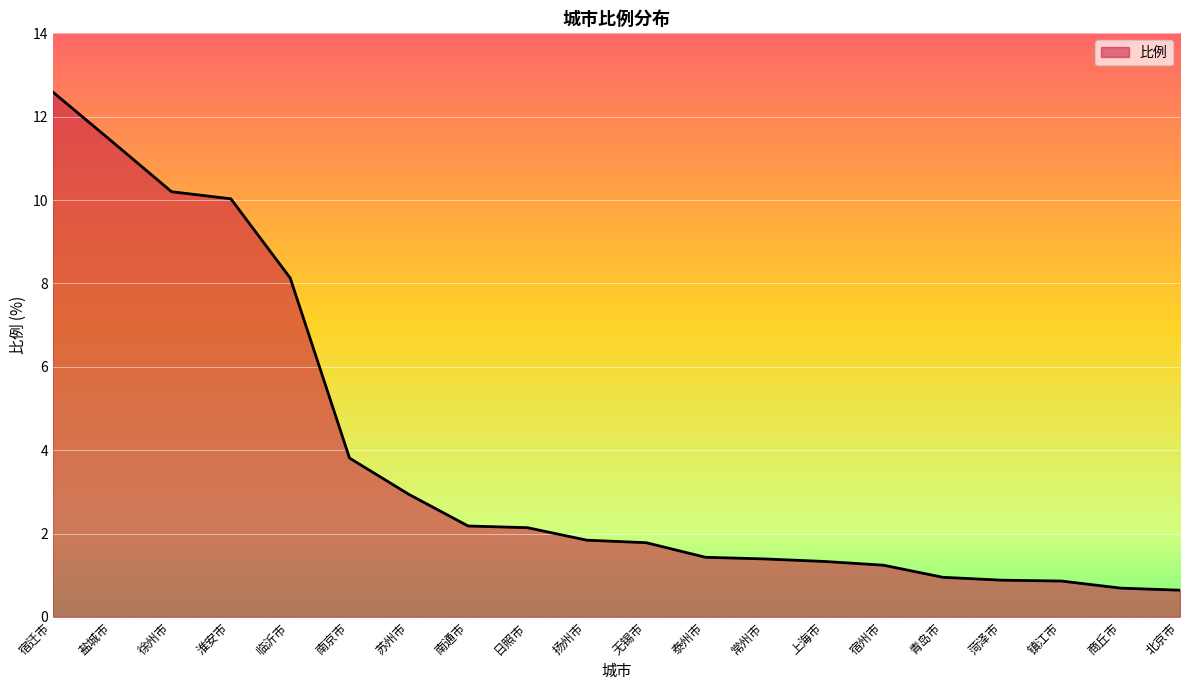

Where does the data first go above 1?

宿迁市